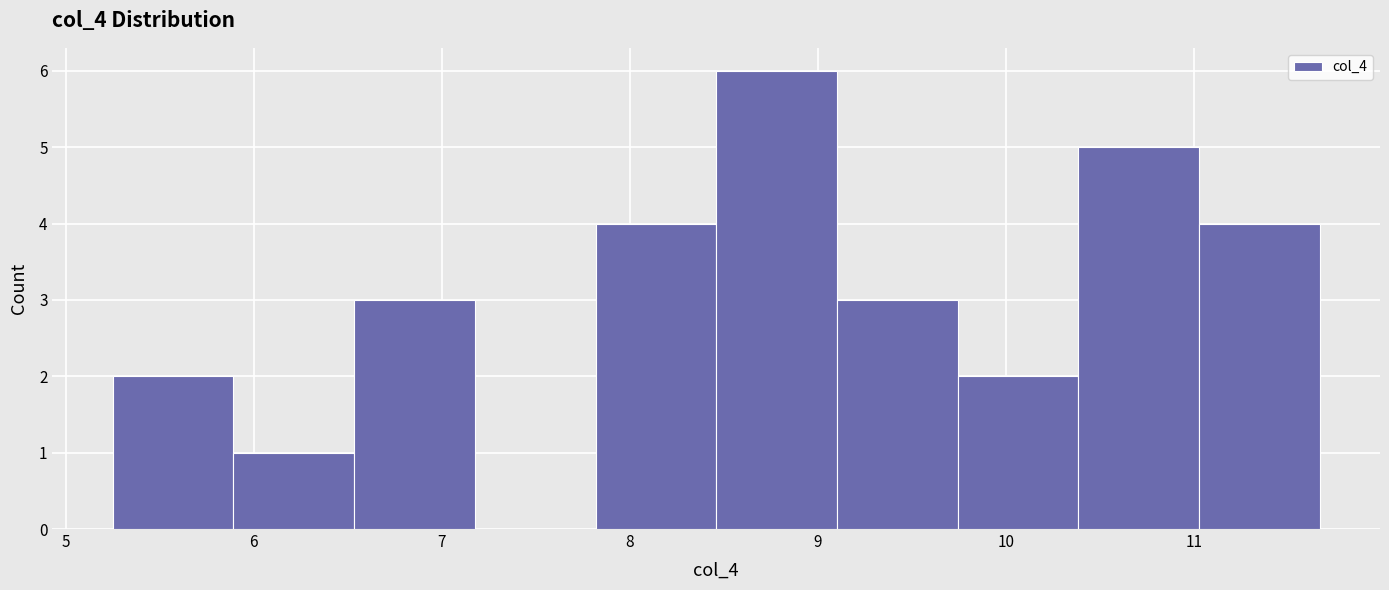

How tall is the bar that spans 5.3 to 5.9 on the x-axis? Neither the bar edges nor the heights are printed on the chart, so give them approximately, as read against the axes.

2